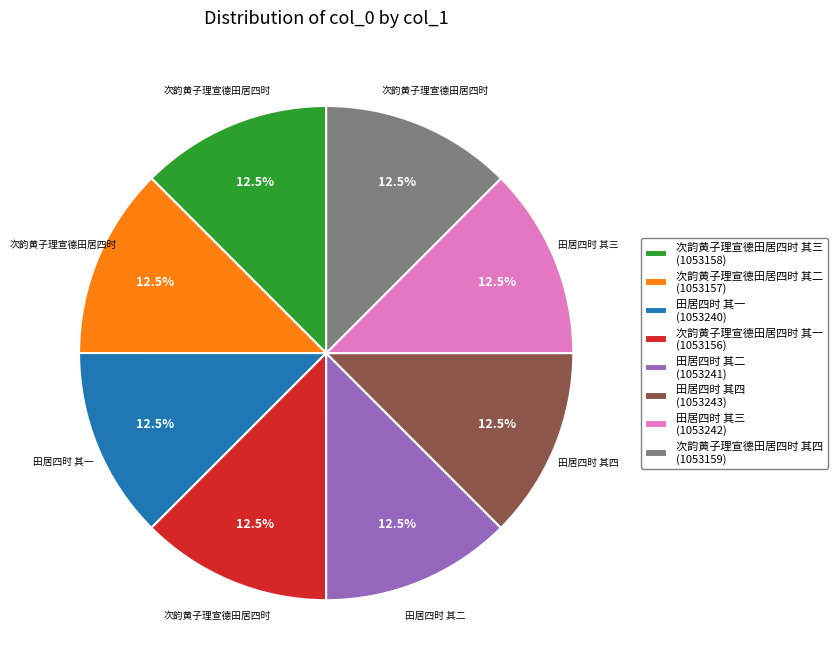

Approximately how many times larger is the value at 次韵黄子理宣德田居四时 其一 (1053156) compared to 田居四时 其二 (1053241)?

1.0